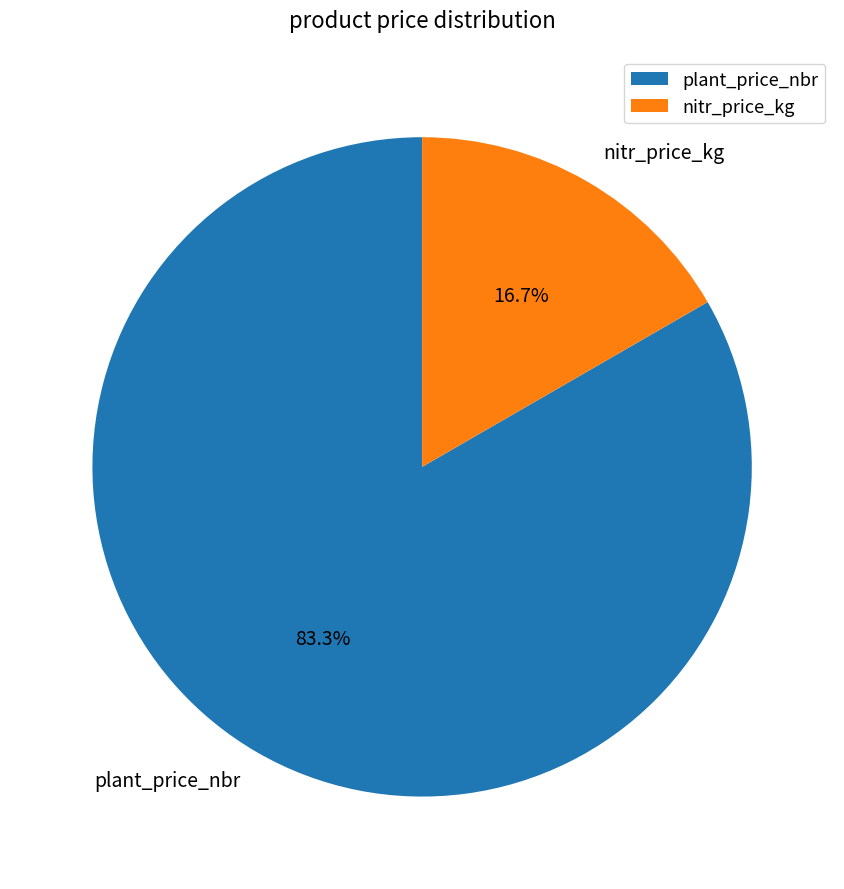

Which category accounts for the majority?

plant_price_nbr